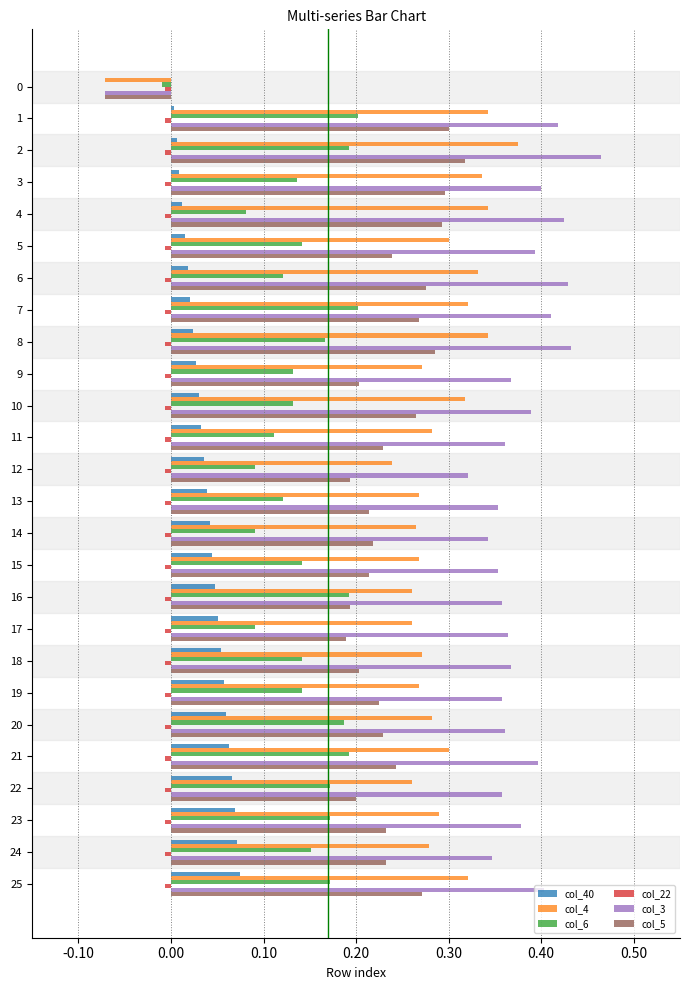

Is it true that col_40 equals 0.0 at 11?

True